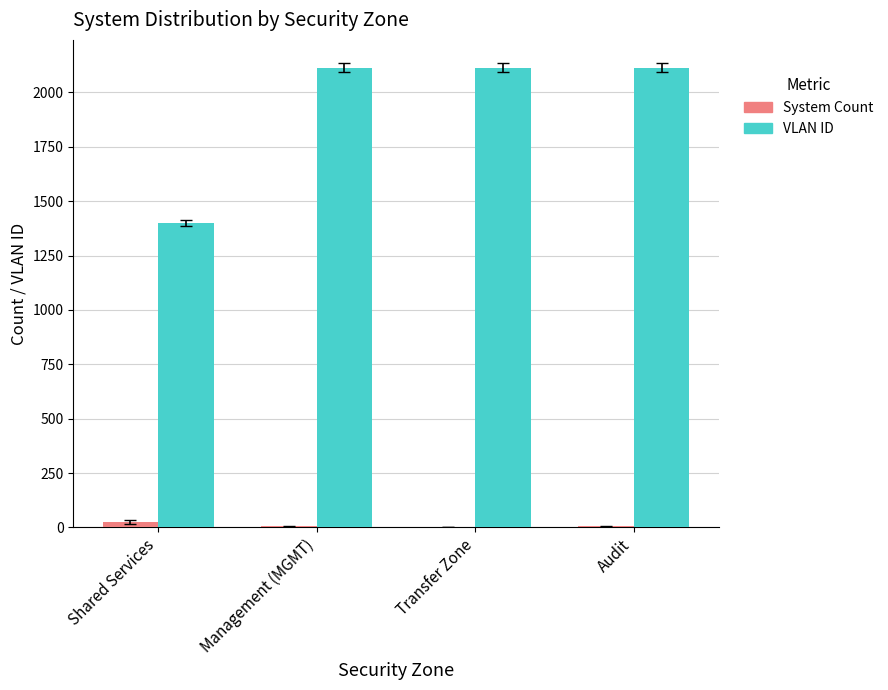

The value of VLAN ID at Audit is 3779. True or false?

False